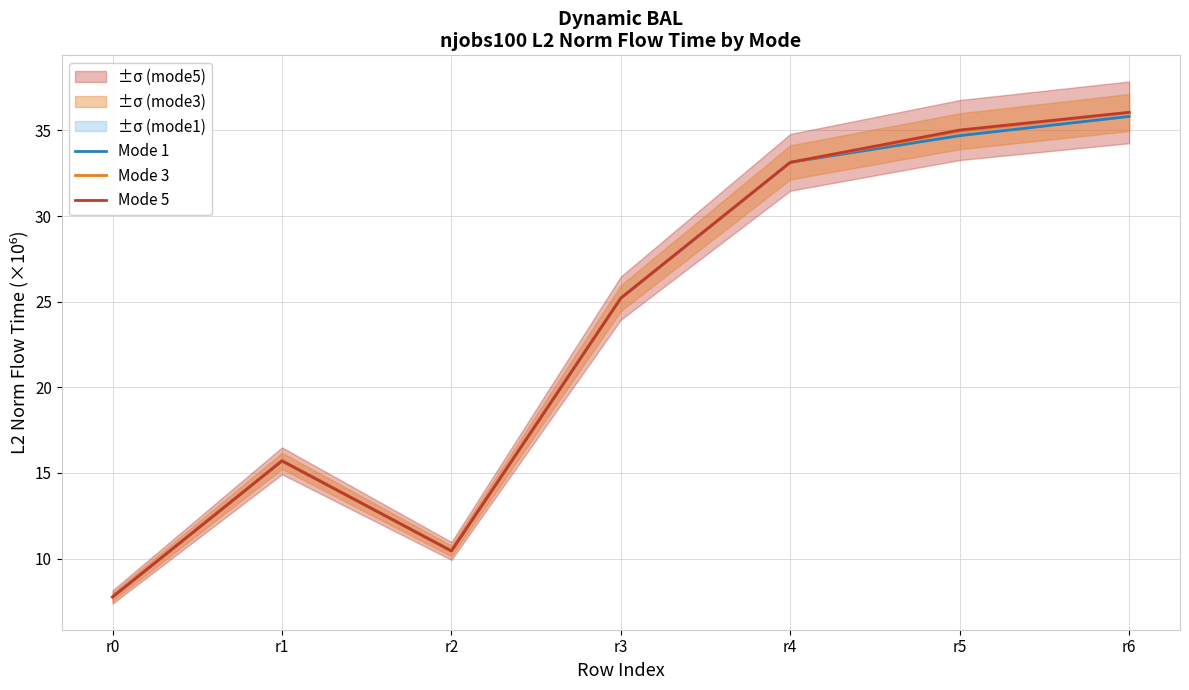

At which label does Mode 5 first exceed 25?

r3